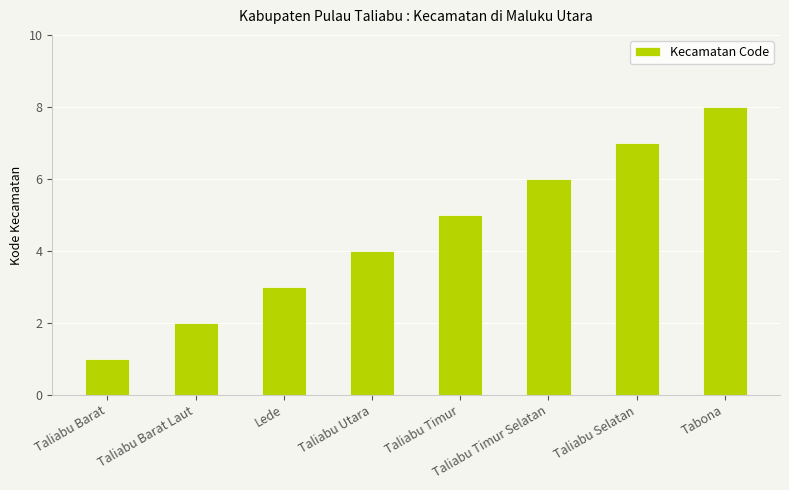

What is the smallest value displayed?

1